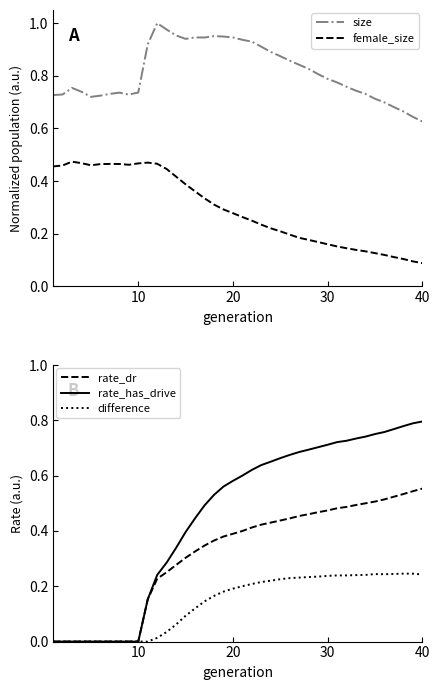

The rate_dr series shows 0.9 at 40. True or false?

False